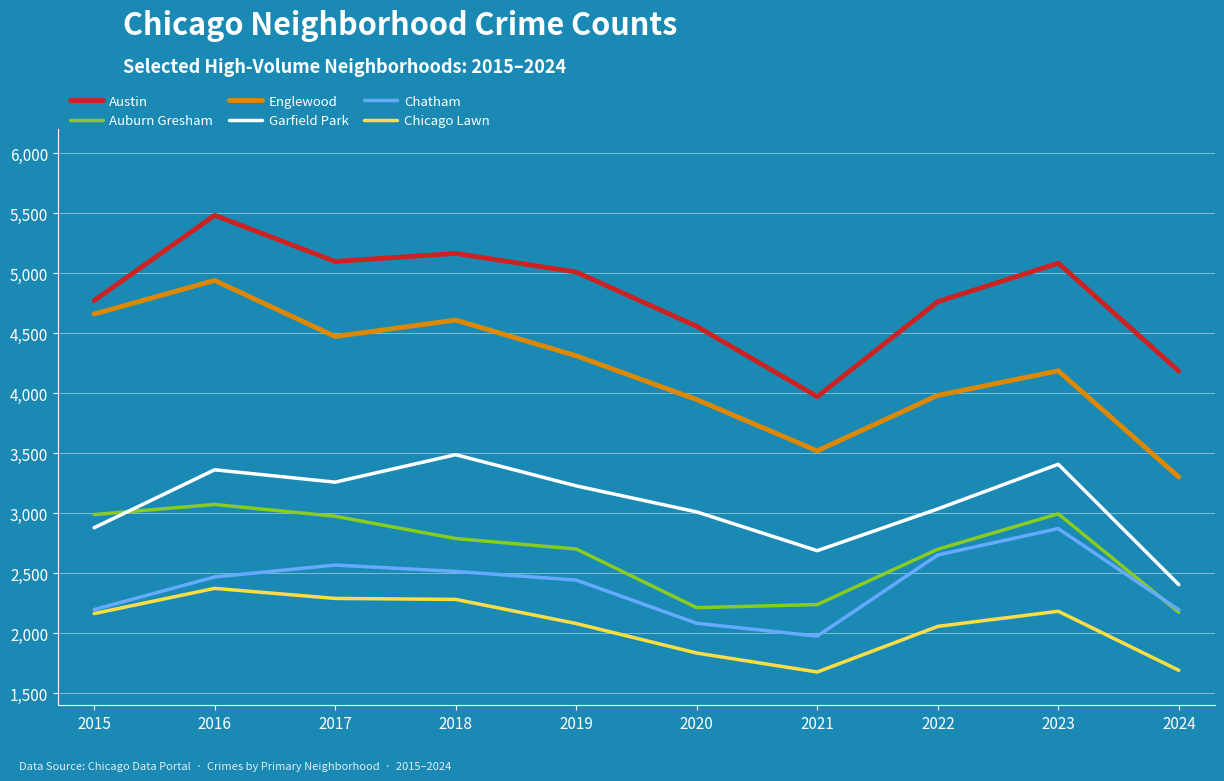

What is the difference between the highest and lowest values at 2017?

2808